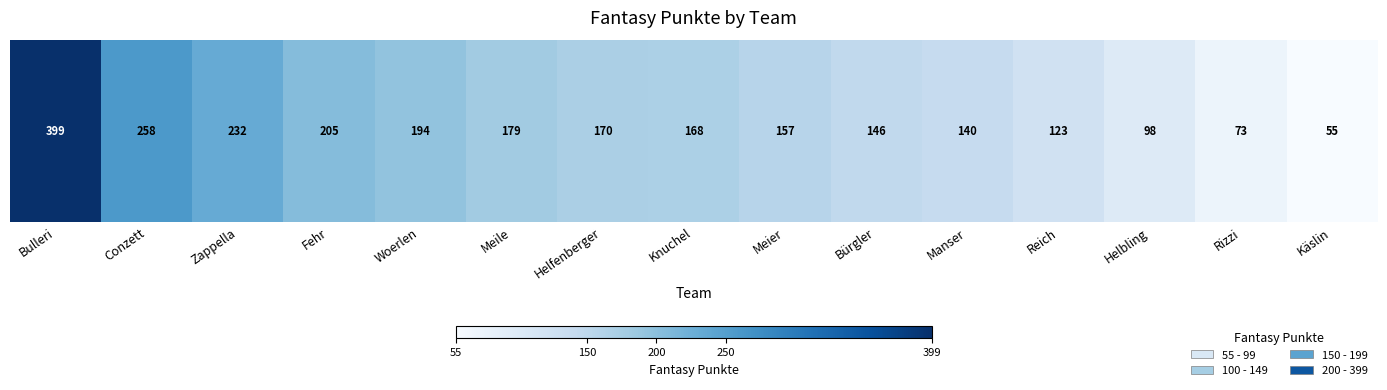

The value at Käslin is 55. True or false?

True